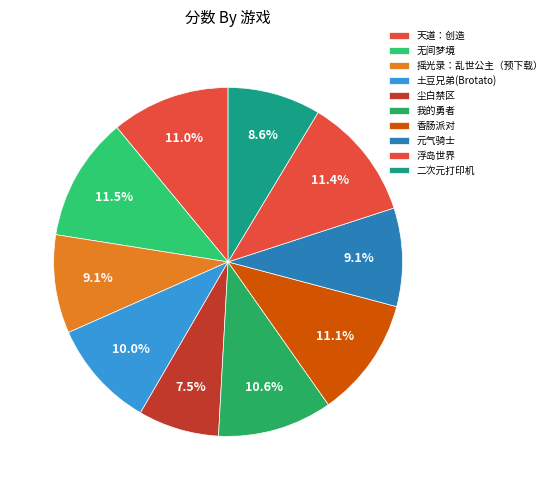

How many slices are in this pie chart?

10